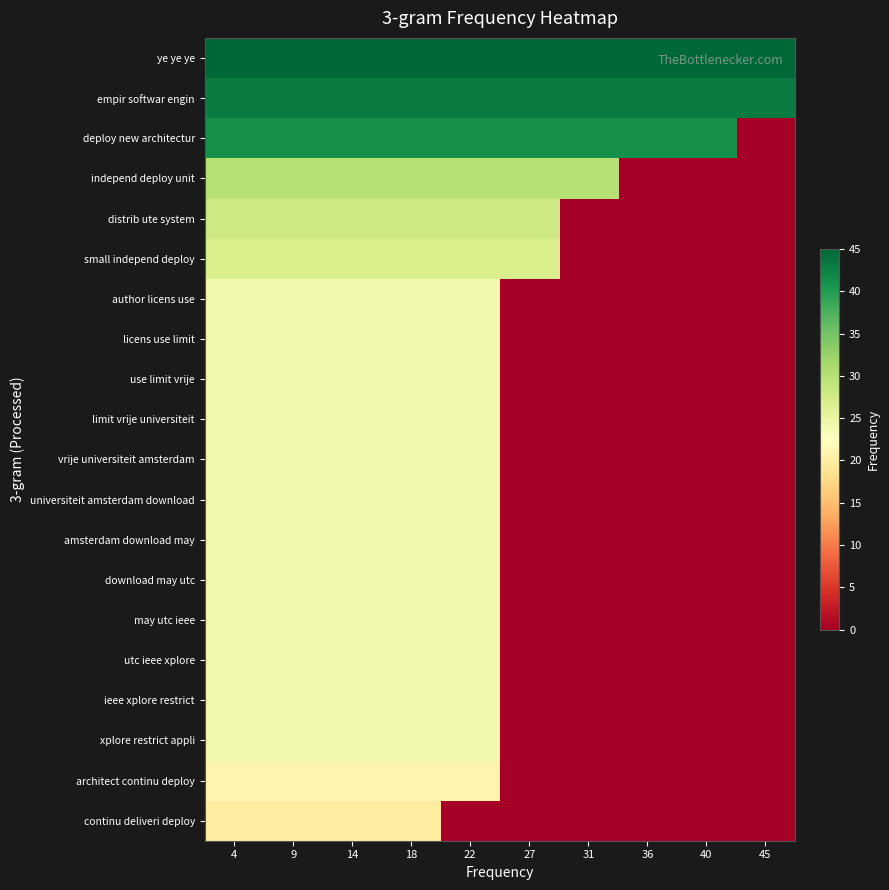

Which series changed the most between 14 and 22?

continu deliveri deploy